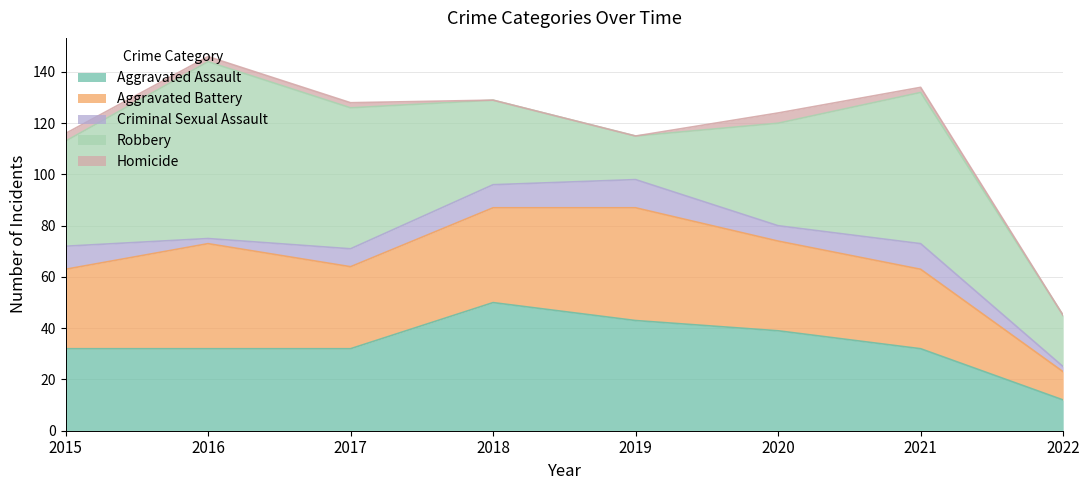

Read the Aggravated Assault value at 2019.

43